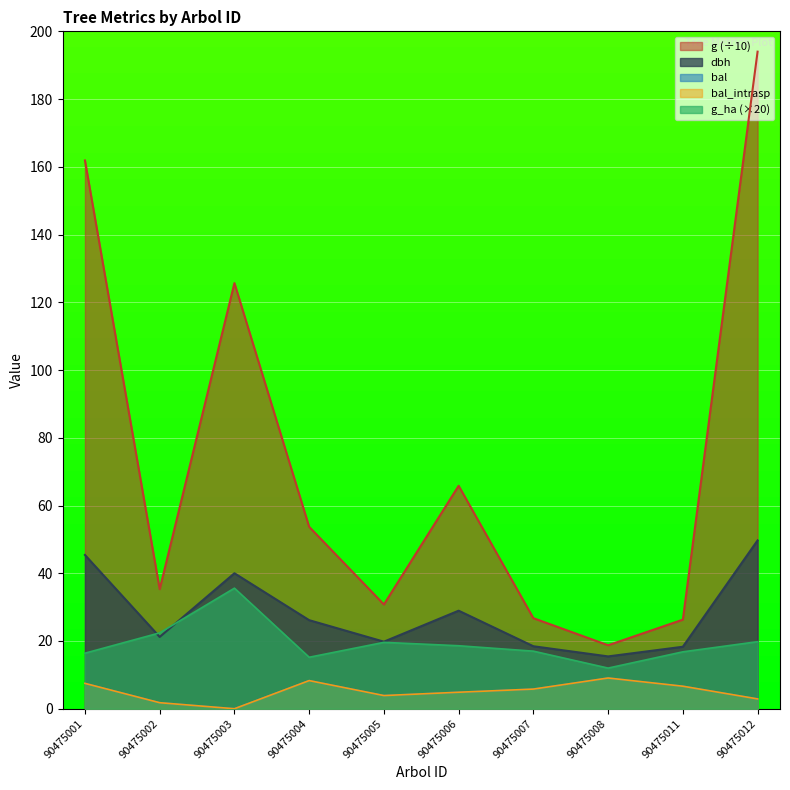

How many interior local peaks does the dbh series have?

2